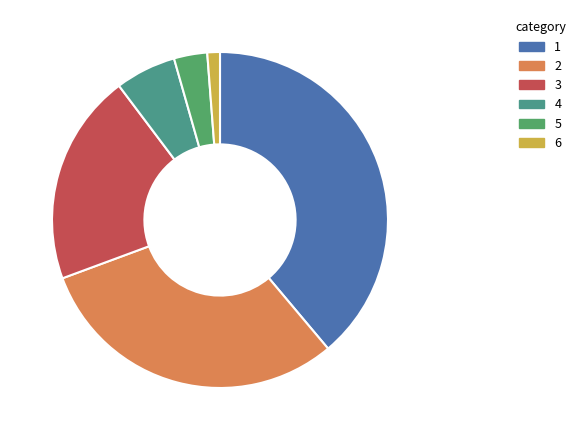

Is there a majority slice in this chart?

No